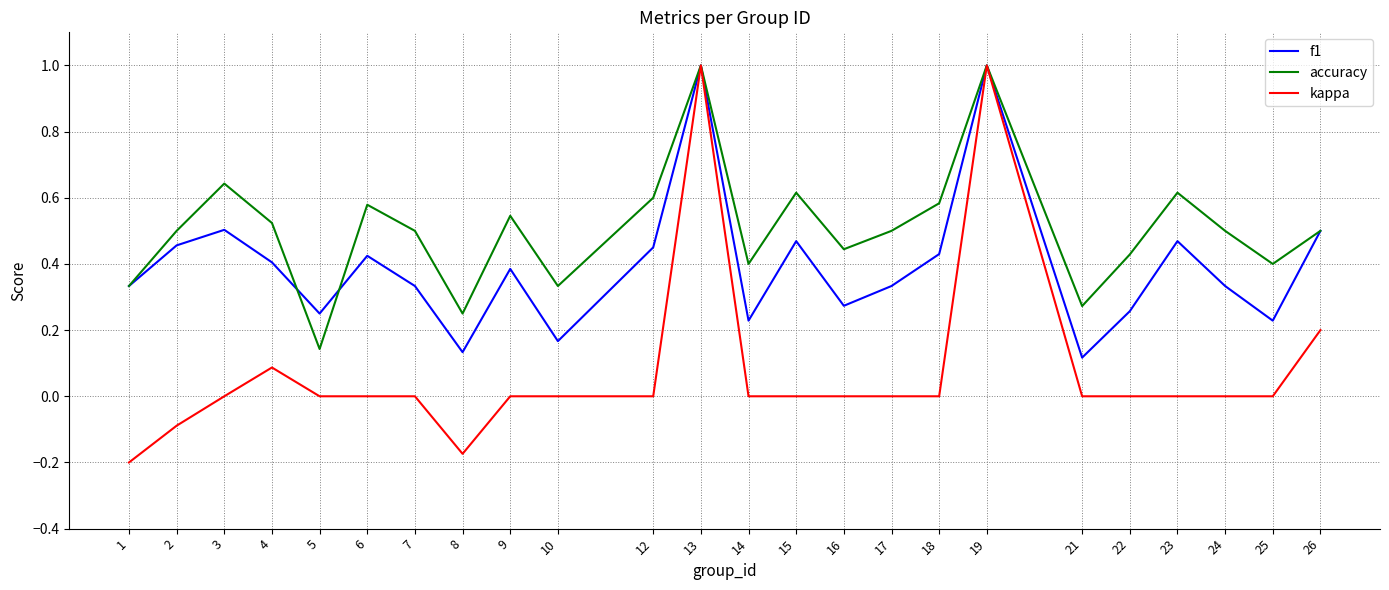

Rank the series by their average value, from lowest to highest.

kappa, f1, accuracy